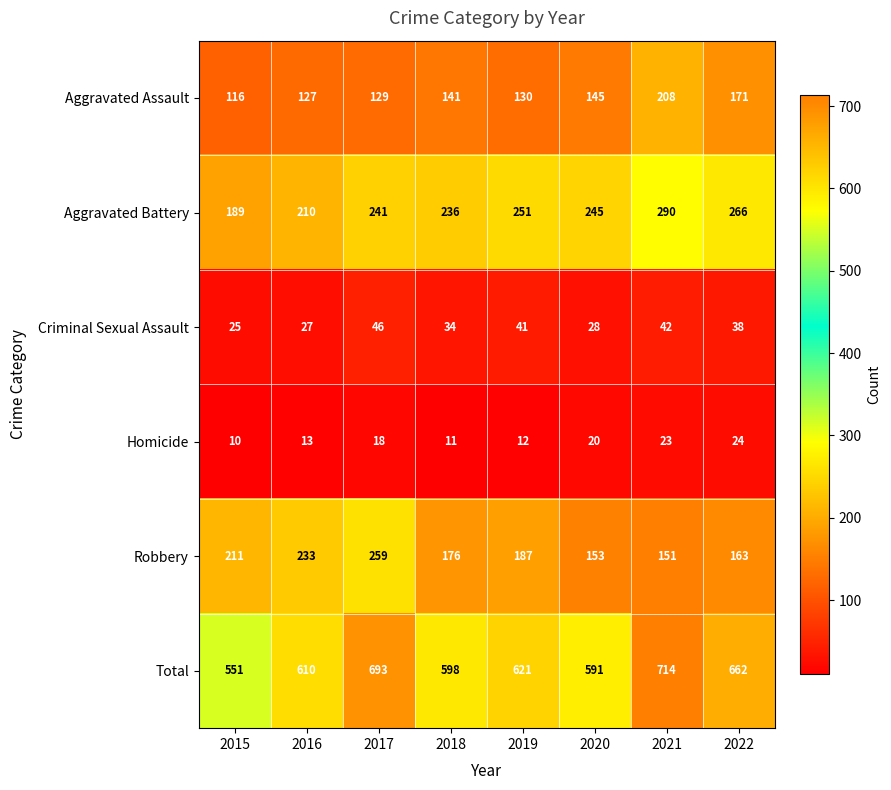

At which label does Criminal Sexual Assault first exceed 38?

2017